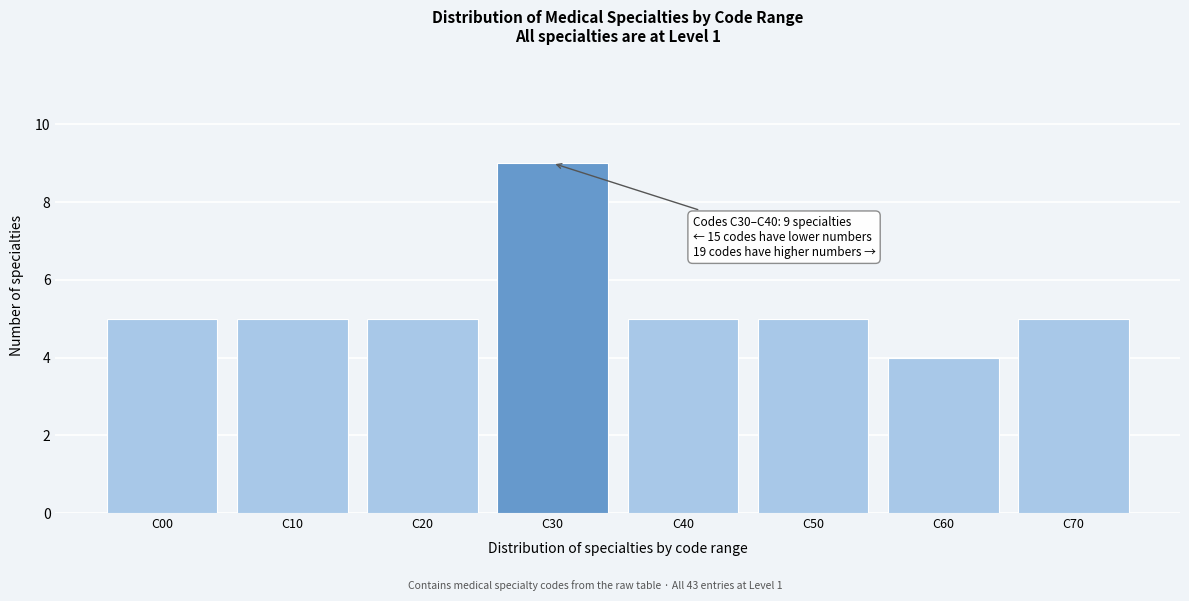

Reading left to right, extract all data points from this chart.

C00=5	C10=5	C20=5	C30=9	C40=5	C50=5	C60=4	C70=5